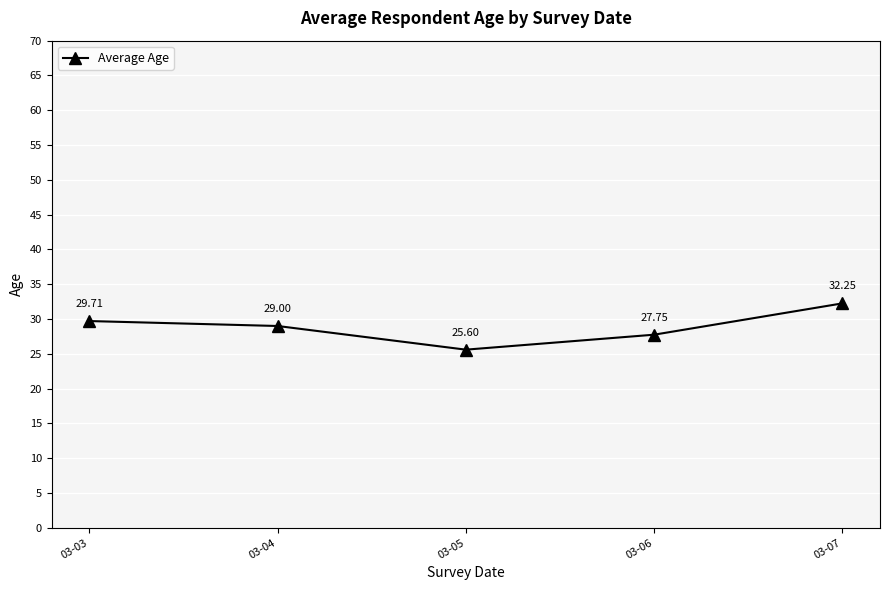

Which label corresponds to the largest value in the chart?

03-07